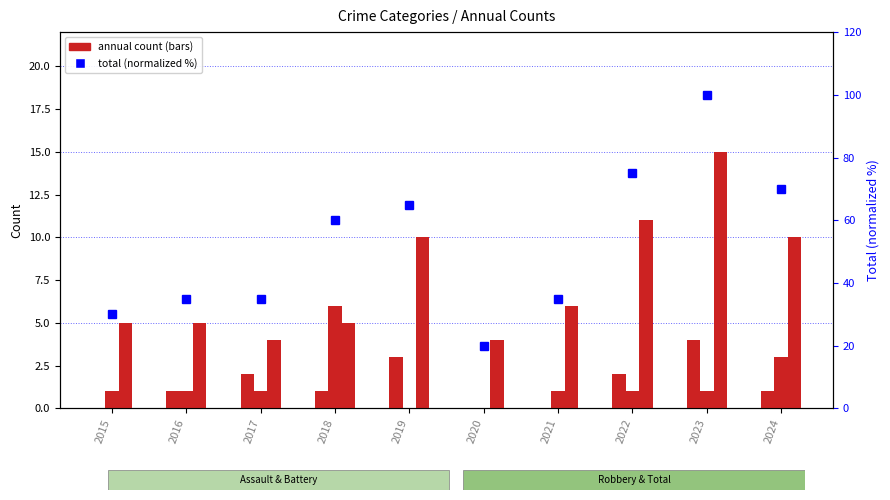

What is the difference between the highest and lowest values at 2020?

20